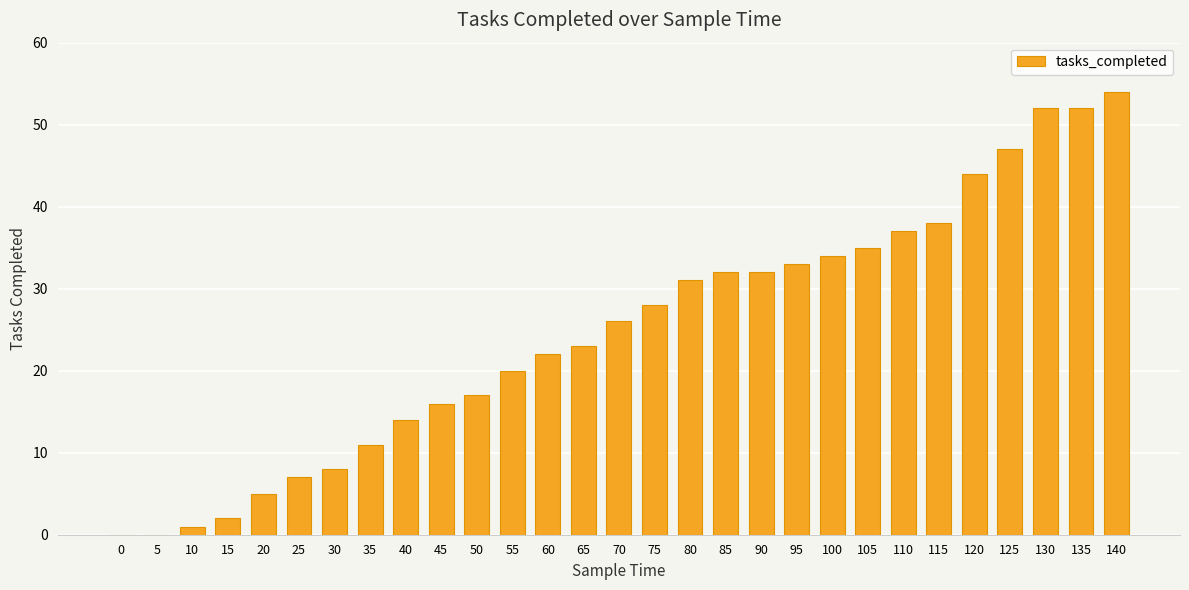

What is the maximum value shown in the chart?

54